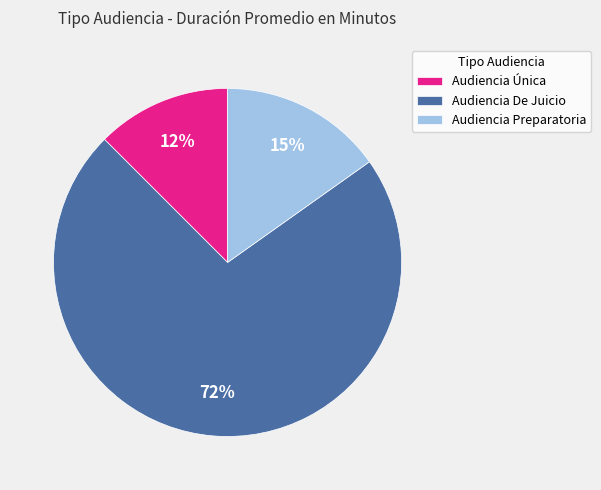

How many segments does this pie chart have?

3